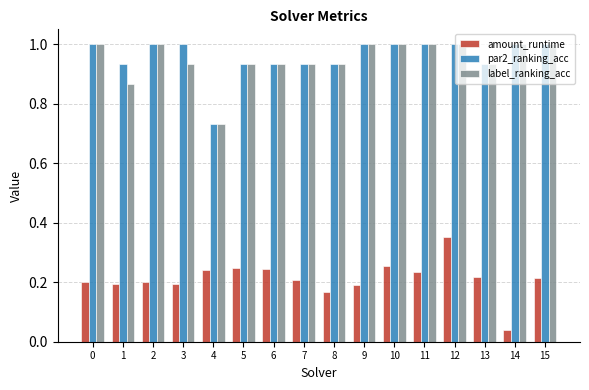

What is the spread (max minus min) of values at 0?

0.8